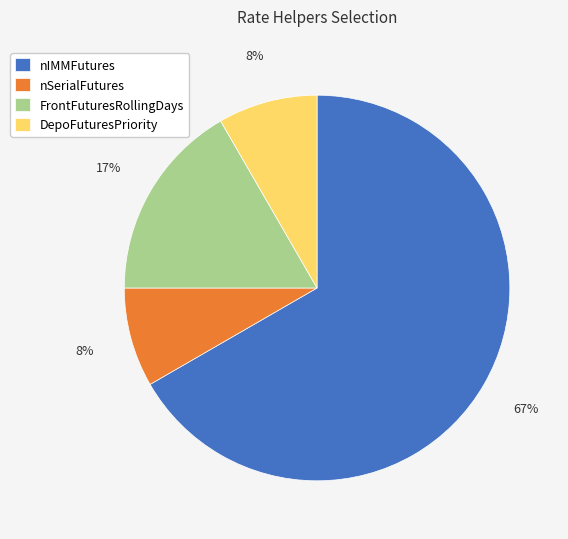

Do FrontFuturesRollingDays and nIMMFutures together represent more than half of the pie?

Yes